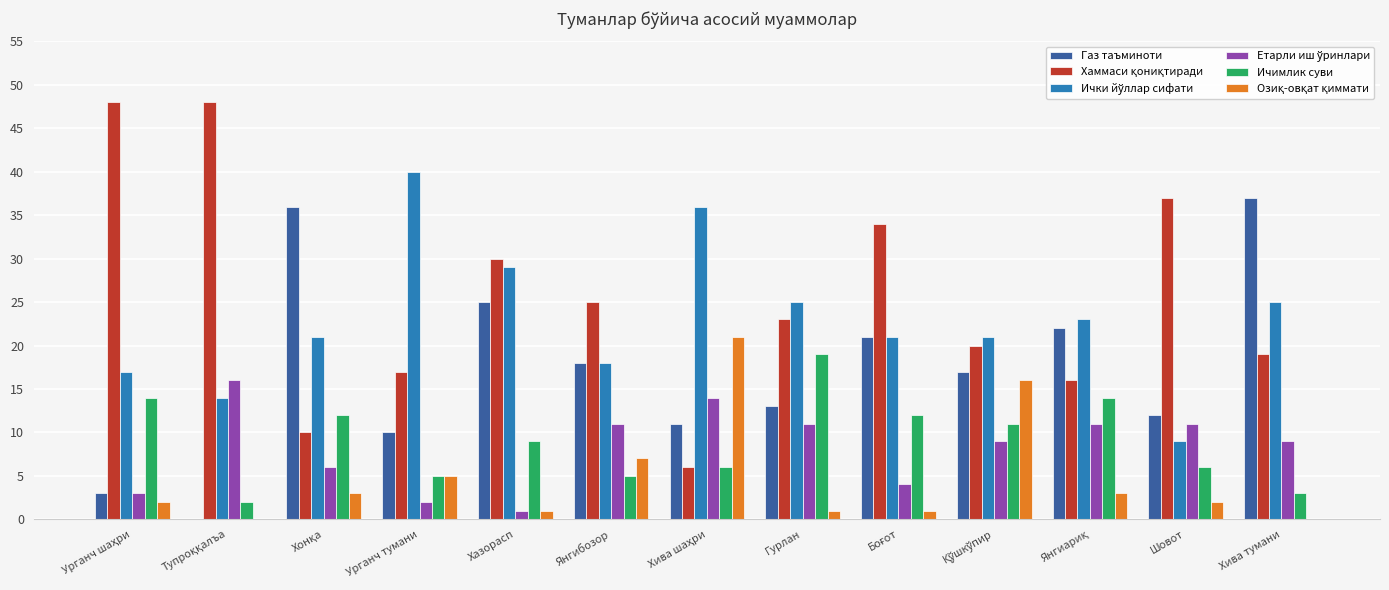

What is the maximum value shown in the chart?

48